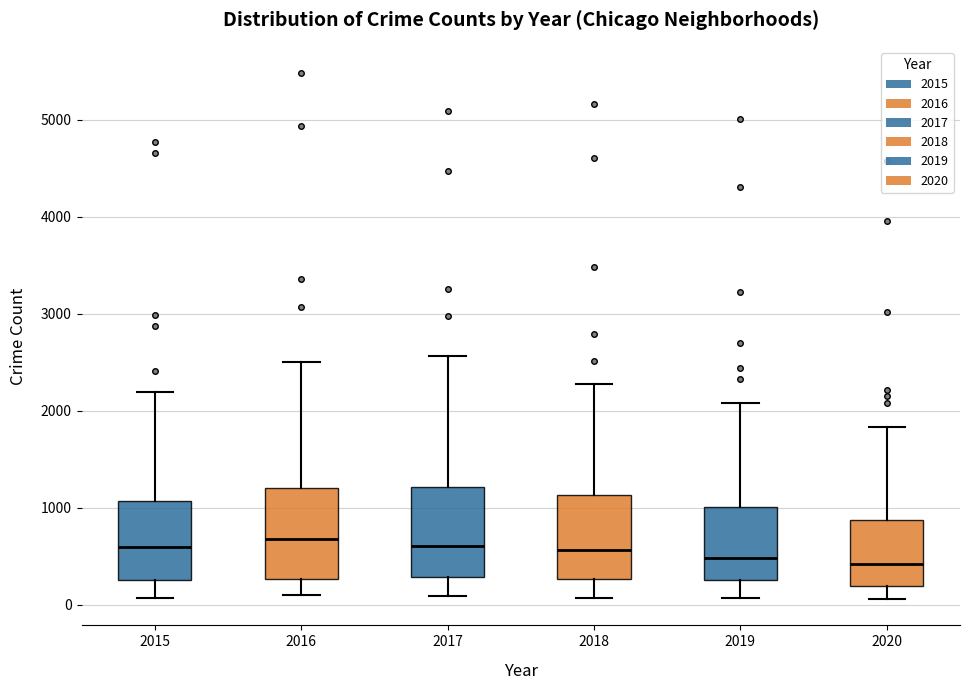

Reading left to right, transcribe this box plot: for each box, give where its median line is, the range the box spans, and where its two whiskers end, as read against the y-axis. The values are not printed on the chart, so give them approximately, as read against the axis.

2015: median 600, box 300 to 1100, whiskers 100 to 2200
2016: median 700, box 300 to 1200, whiskers 100 to 2500
2017: median 600, box 300 to 1200, whiskers 100 to 2600
2018: median 600, box 300 to 1100, whiskers 100 to 2300
2019: median 500, box 300 to 1000, whiskers 100 to 2100
2020: median 400, box 200 to 900, whiskers 100 to 1800